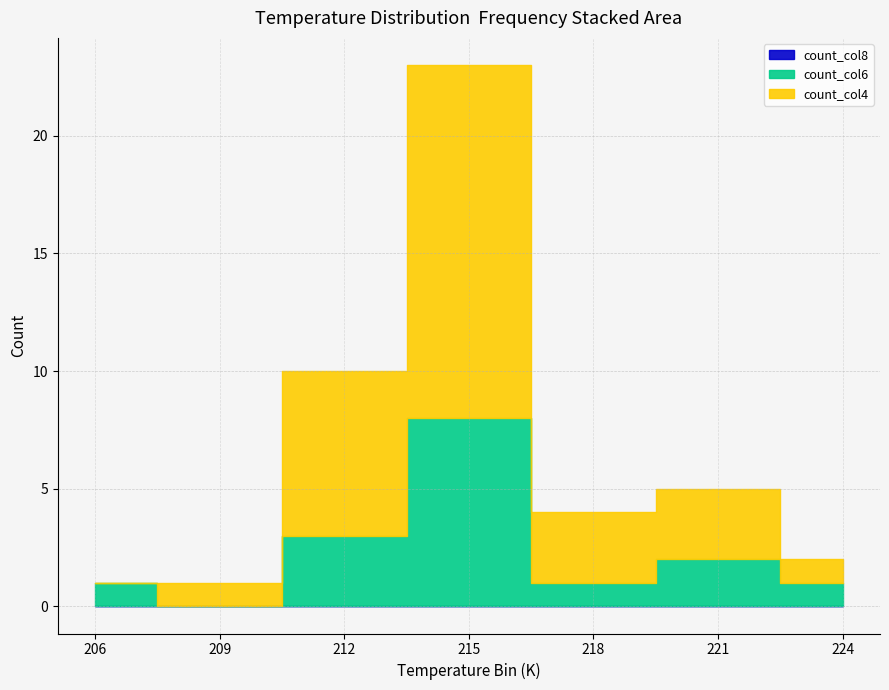

Does the chart display data point markers on the line(s)?

No